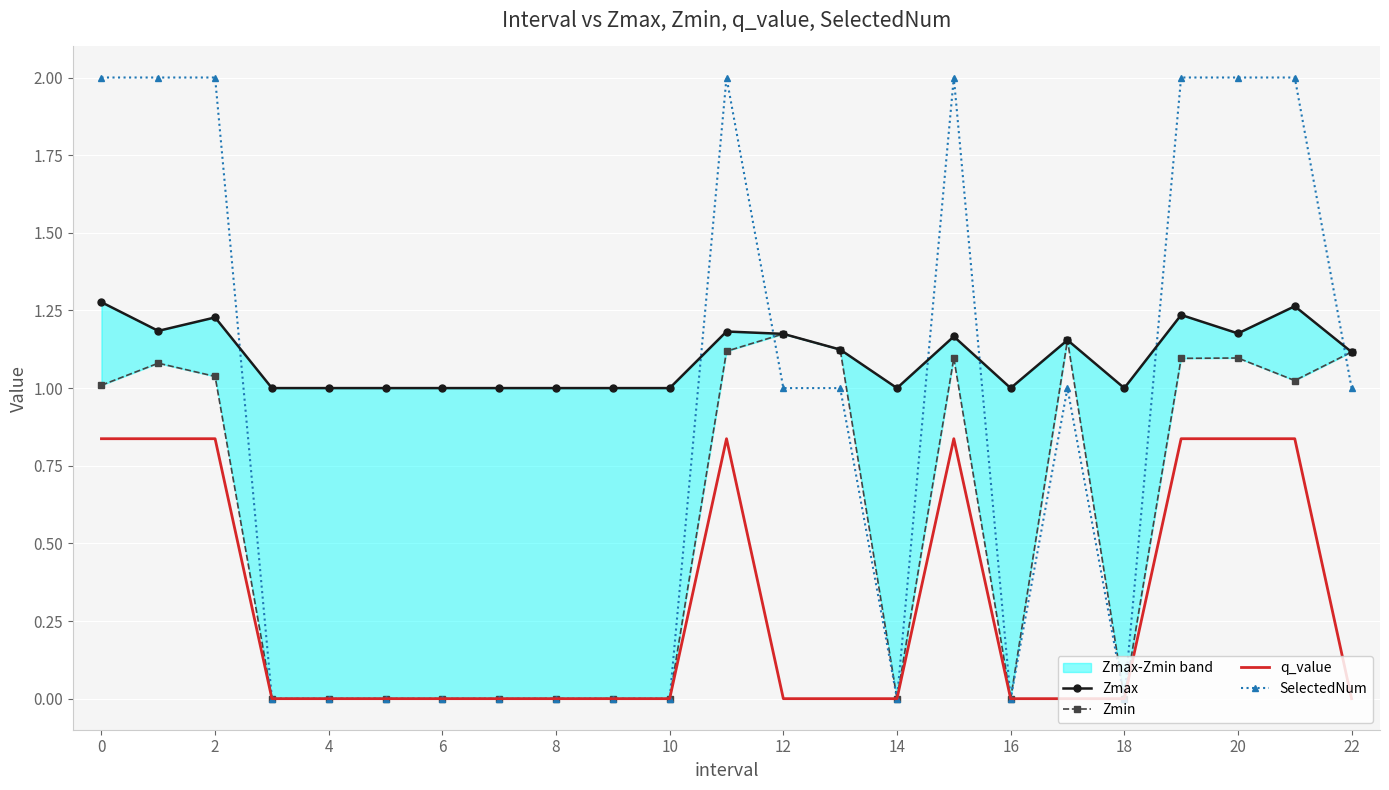

What is the label of the 13th point from the left?

12